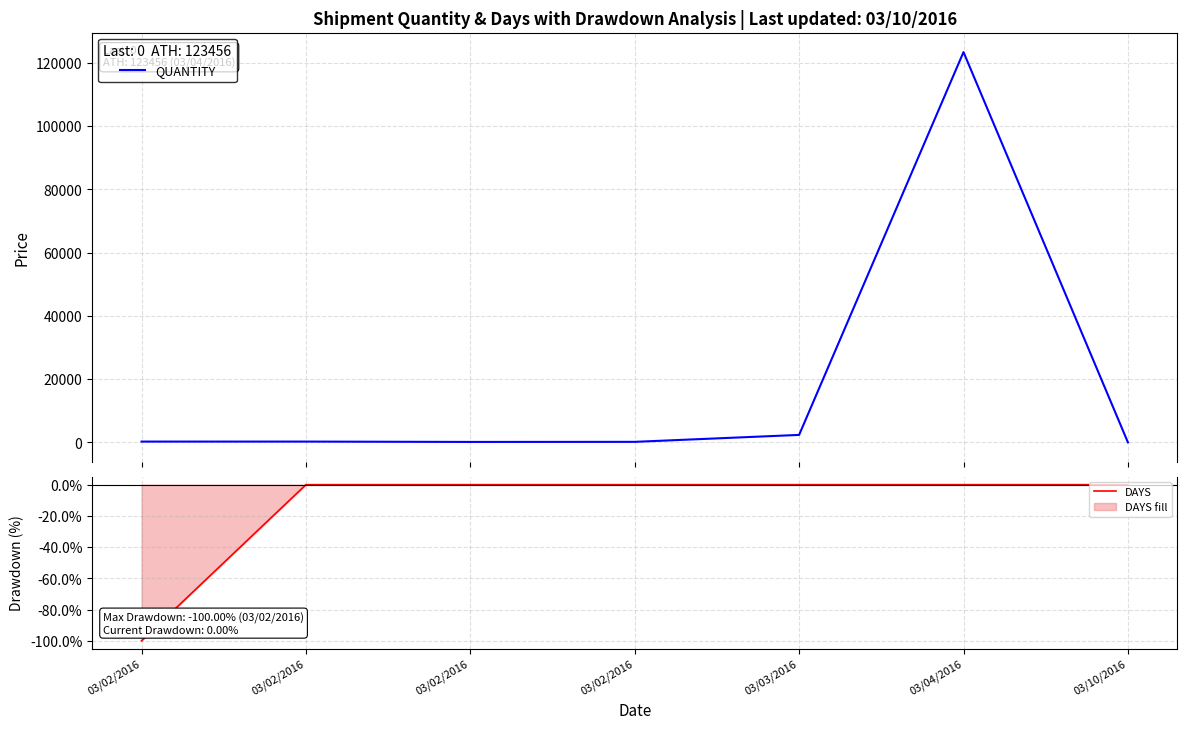

Rank the categories by QUANTITY value from highest to lowest.

03/04/2016, 03/03/2016, 03/02/2016, 03/02/2016, 03/02/2016, 03/02/2016, 03/10/2016